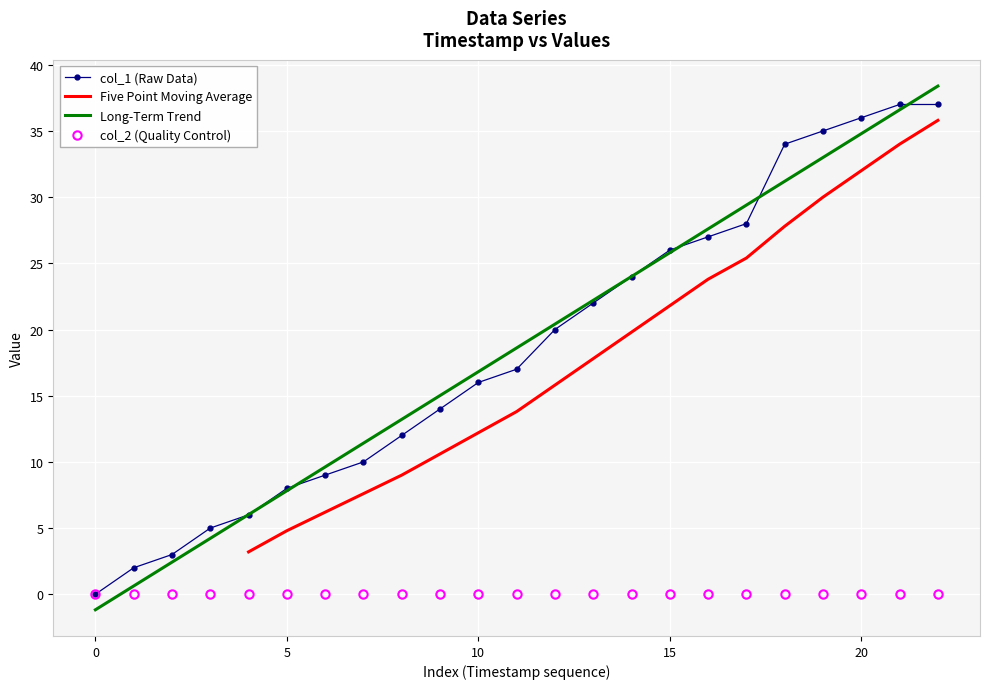

How many positive values are there?

22